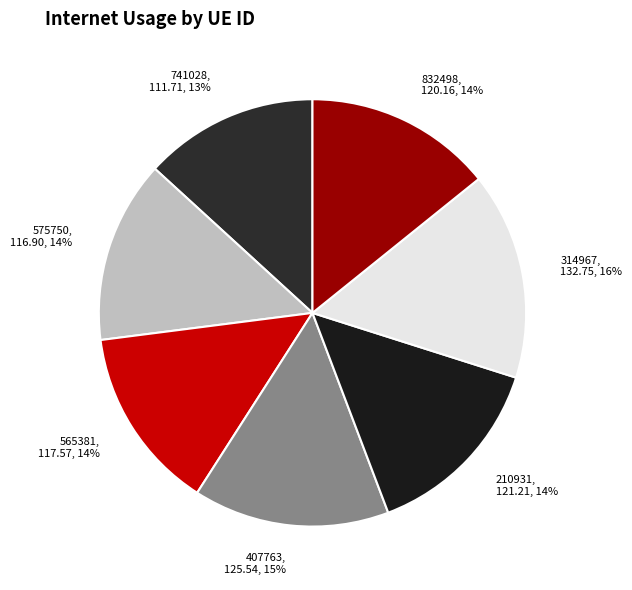

What is the ratio of the value at 575750 to the value at 832498?

1.0